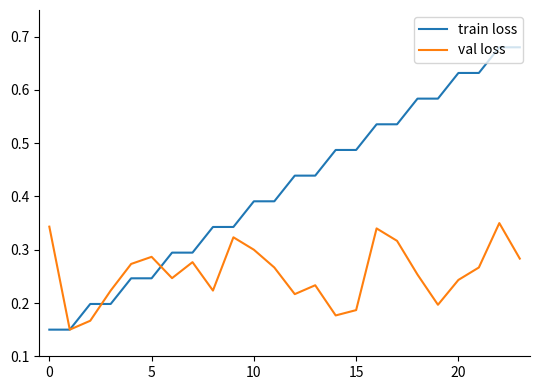

Rank the series by their average value, from highest to lowest.

train loss, val loss